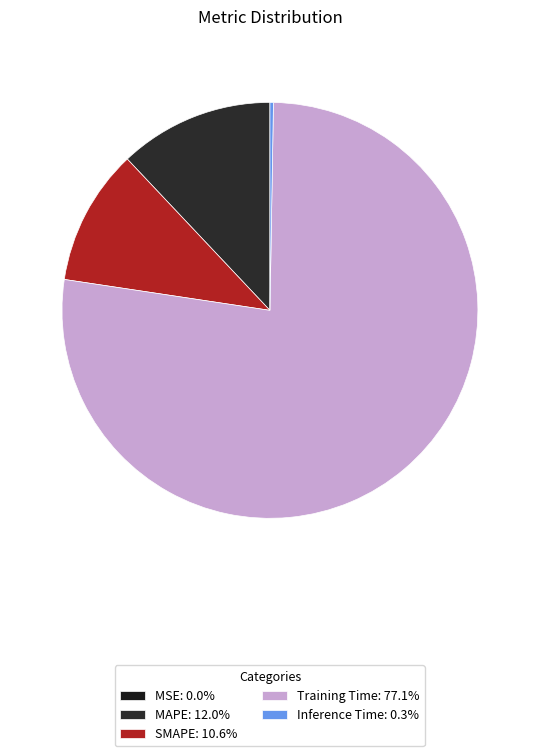

Which slice is the largest?

Training Time